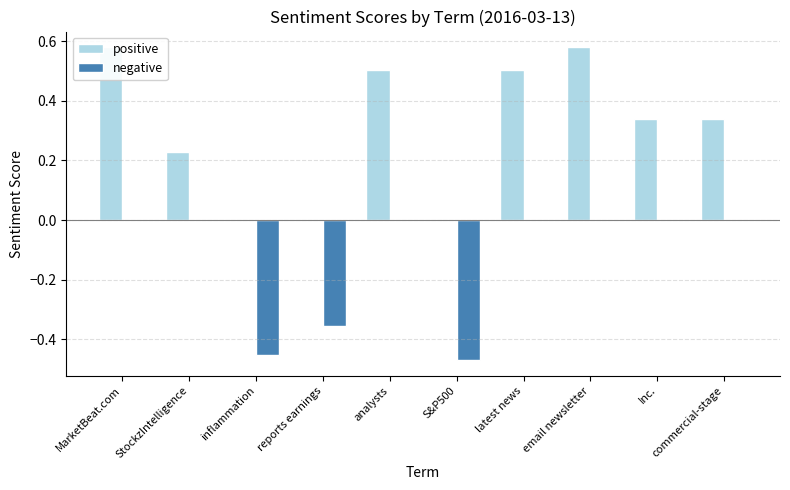

Are the bars grouped side by side (vs. stacked)?

Yes